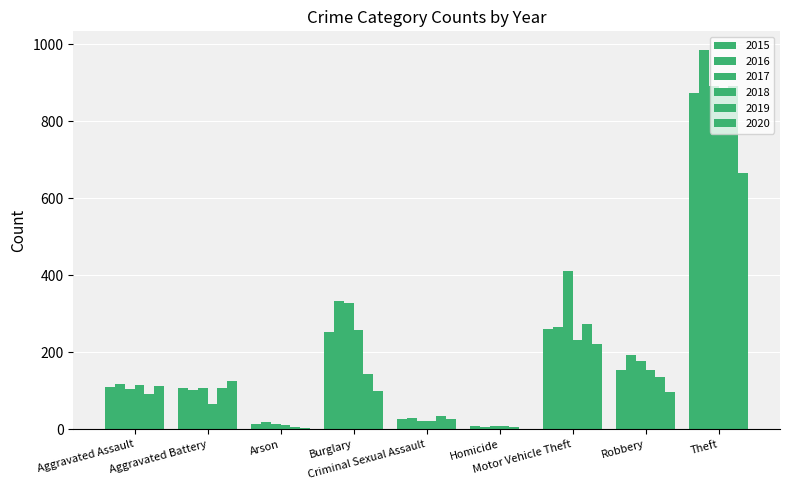

Where is 2020 nearest to the value 334?

Motor Vehicle Theft